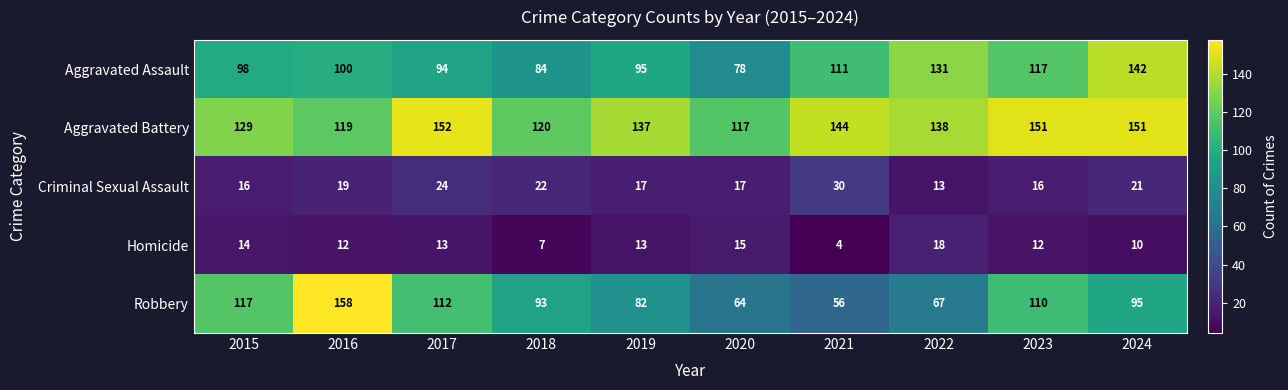

How many values in the Aggravated Assault series are below 100?

5